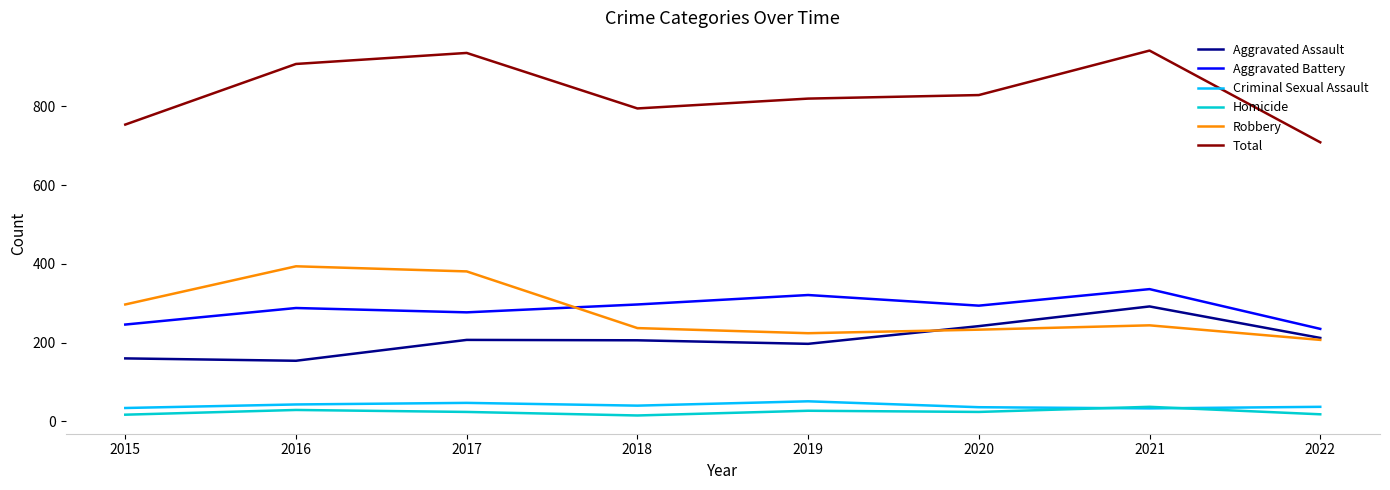

What is the smallest value displayed?

15